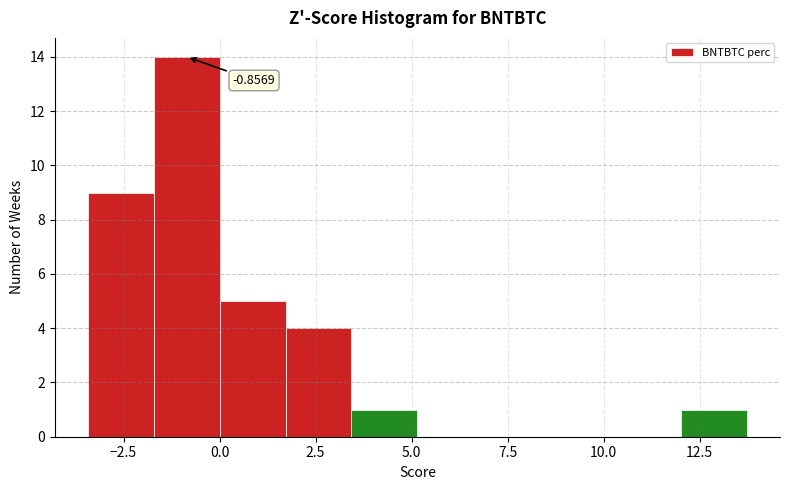

Around what value on the x-axis is the tallest bar? Give the approximate position of its centre, as read against the axis.

-1.0